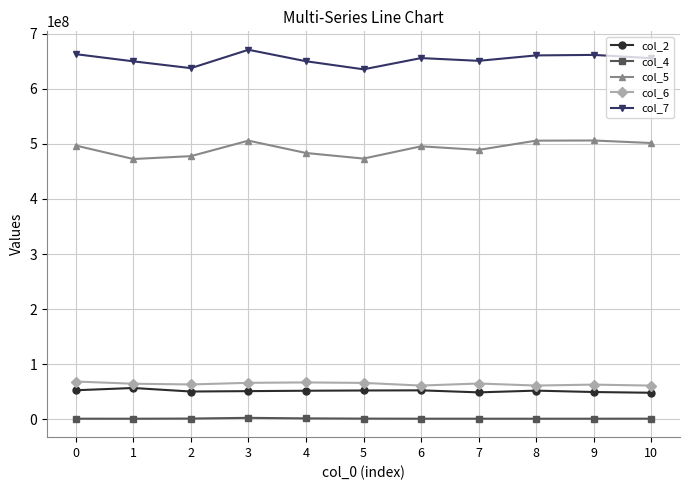

True or false: col_4 and col_5 cross at least once.

False